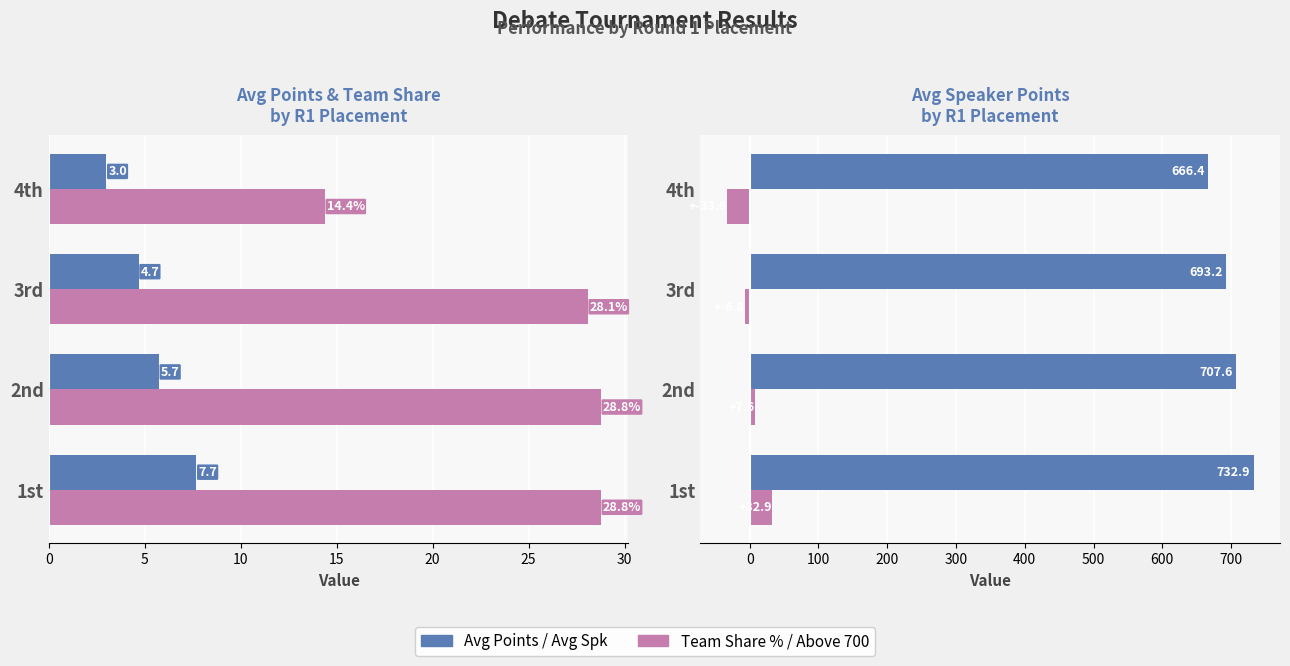

What is the highest value of the Team Count % series?

28.8